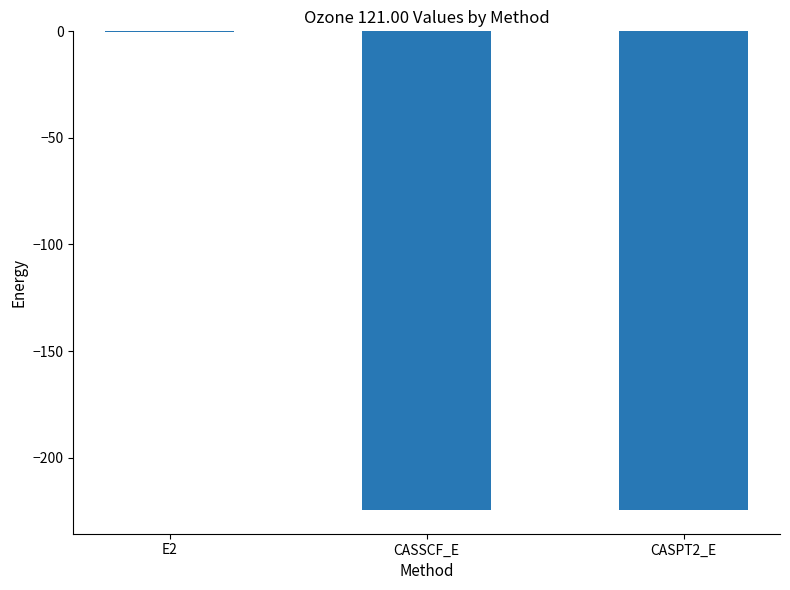

Which label corresponds to the largest value in the chart?

E2